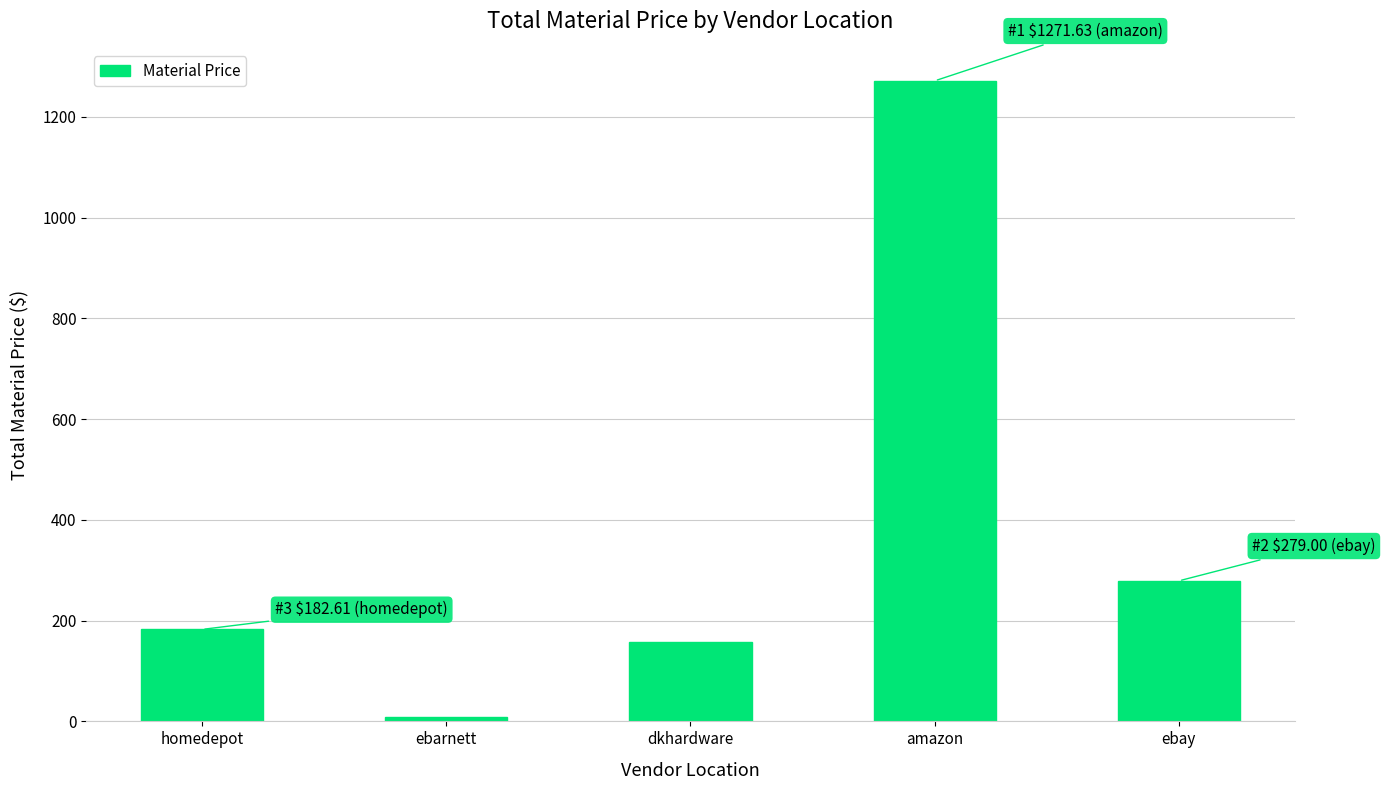

What is the difference between the maximum and minimum values?

1263.3